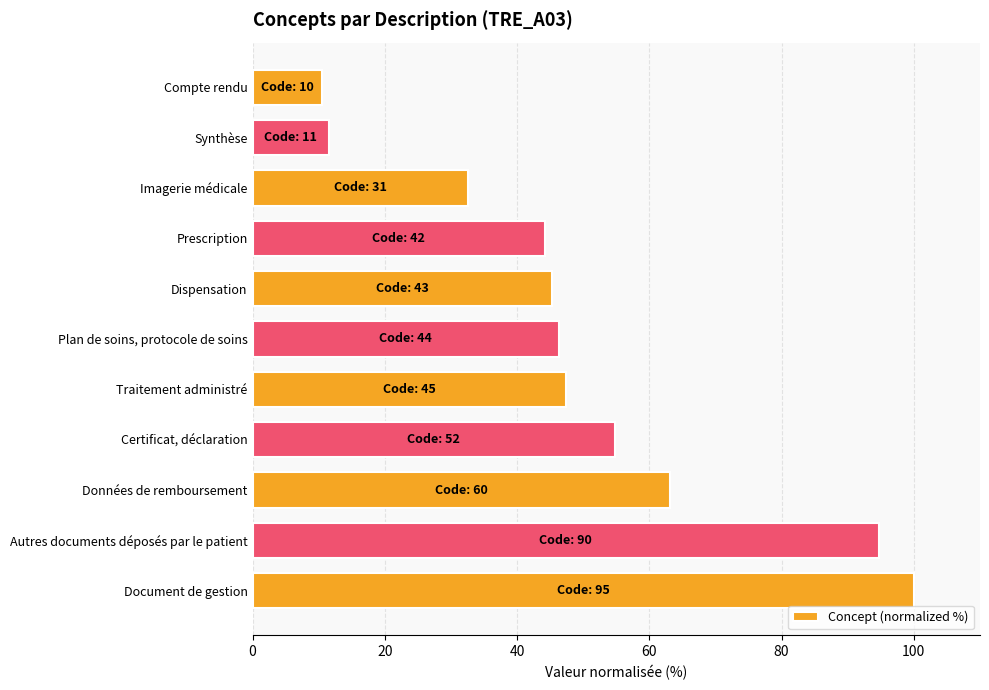

What is the approximate value at Document de gestion?

100.0